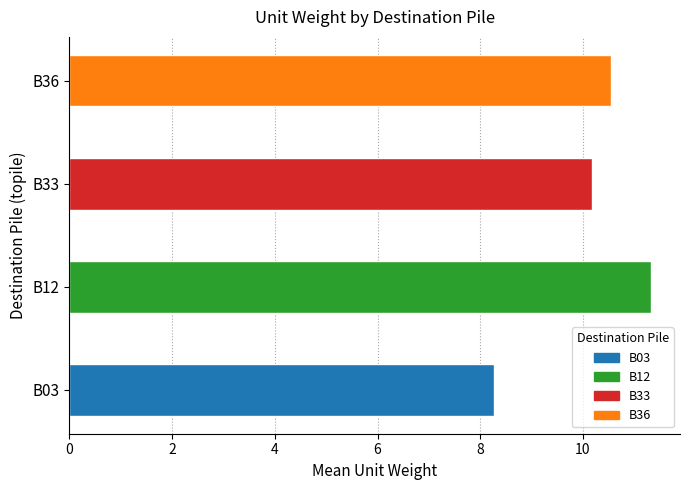

How many data points are above 10?

3